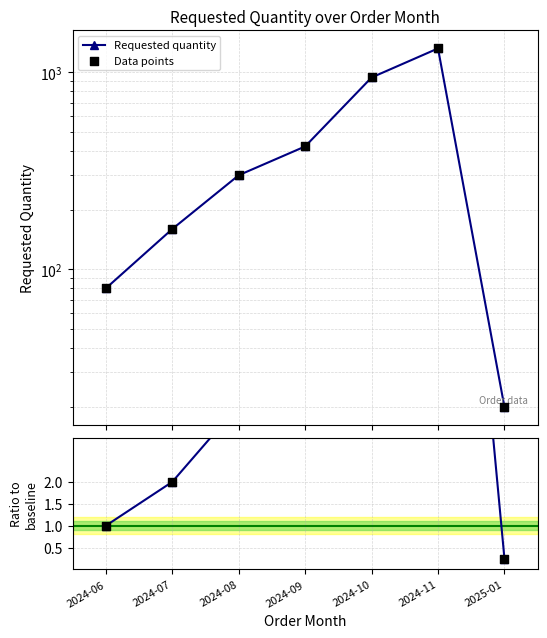

Is the value of Requested quantity at 2024-08 greater than the value of Data points at 2024-11?

No